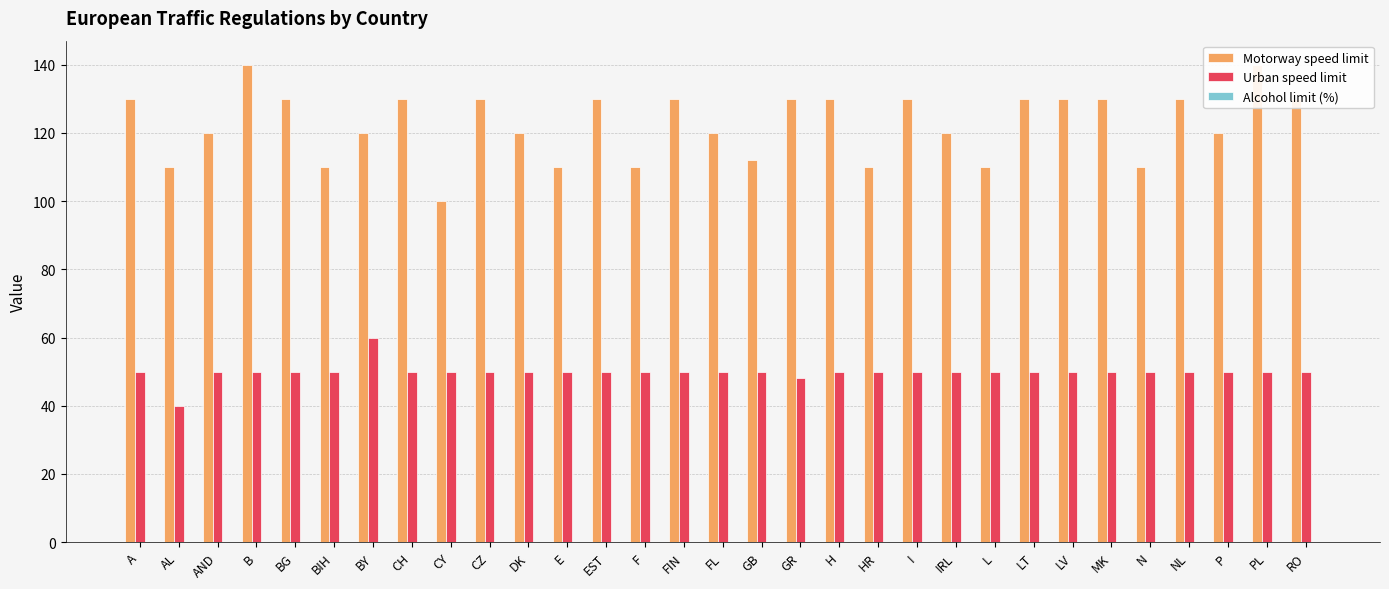

Which label corresponds to the largest value in the chart?

B